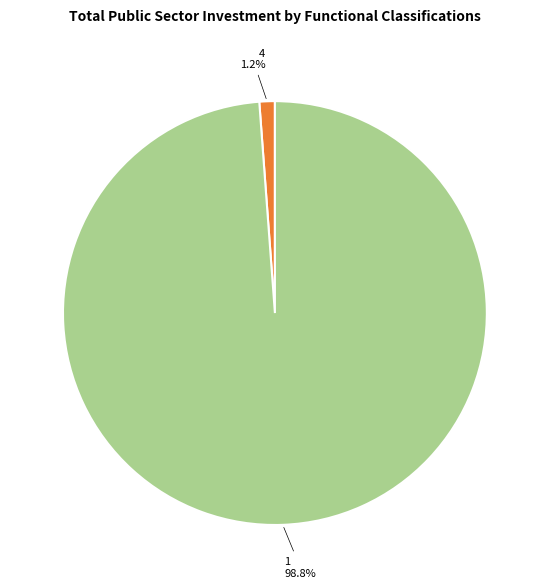

Is there any slice that represents more than half of the pie?

Yes